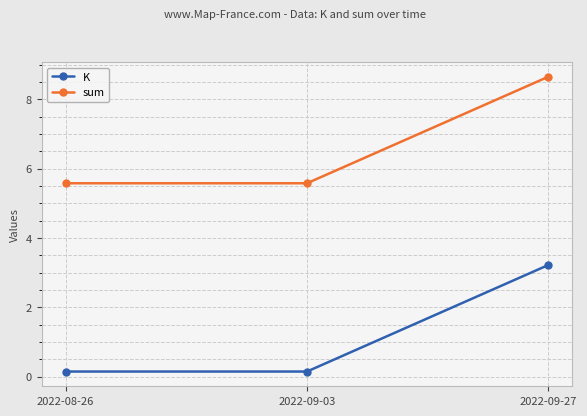

What is the label of the 3rd point from the left?

2022-09-27